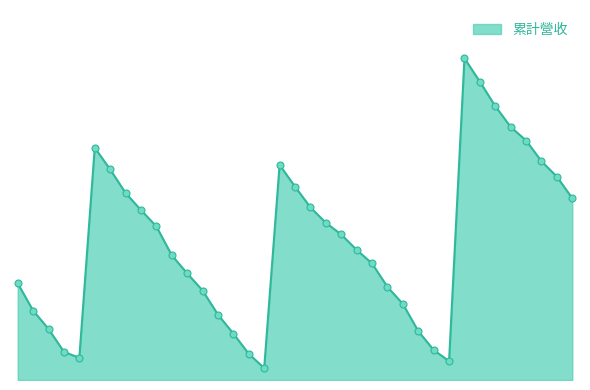

Is this an area chart (filled region under the line)?

Yes